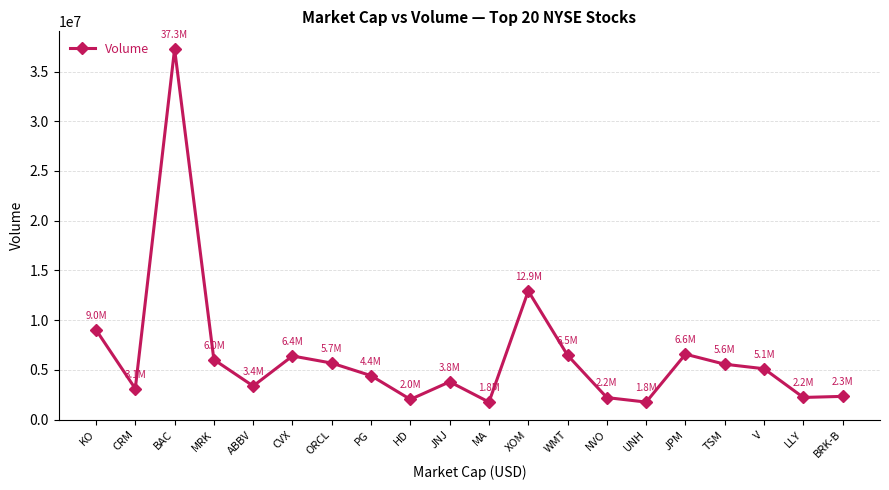

How many lines are shown in the chart?

1